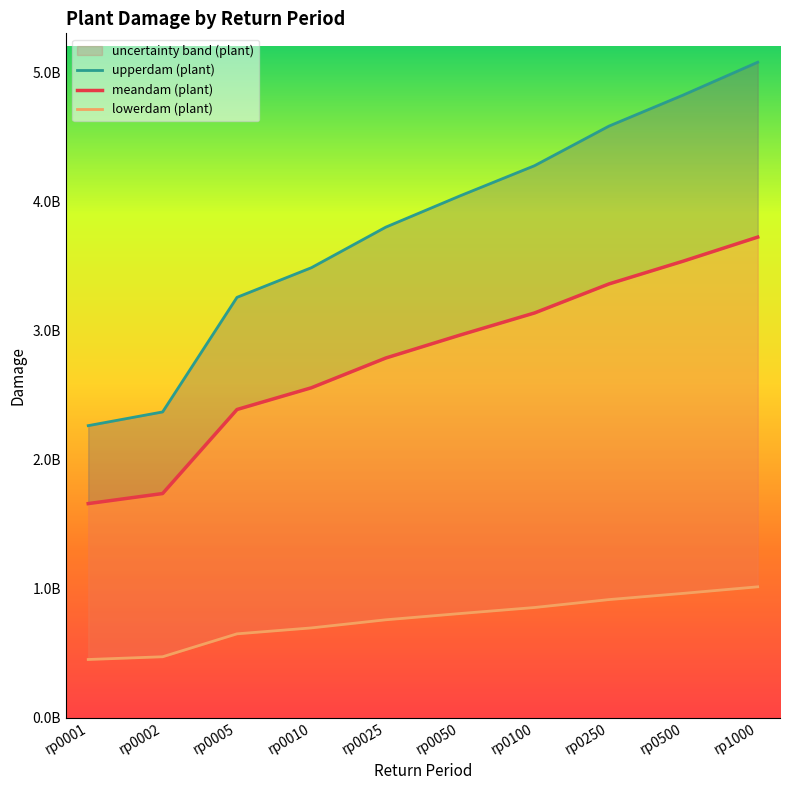

Where is upperdam (plant) nearest to the value 3669573269?

rp0025